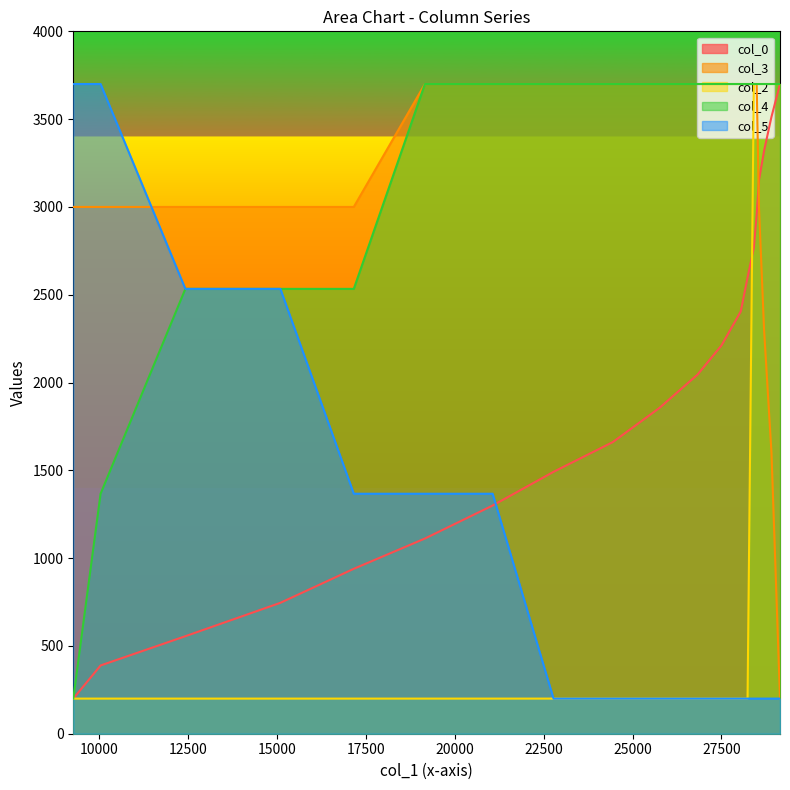

Reading left to right, extract all data points from this chart.

col_0: 200.0	388.7	555.3	745.5	939.2	1111.6	1299.6	1491.4	1660.5	1854.9	2044.8	2210.5	2404.2	2597.5	2767.7	2956.7	3152.1	3319.9	3513.0	3700.0
col_3: 3000.0	3000.0	3000.0	3000.0	3000.0	3700.0	3700.0	3700.0	3700.0	3700.0	3700.0	3700.0	3700.0	3700.0	3700.0	3700.0	3000.0	2300.0	1600.0	200.0
col_2: 200.0	200.0	200.0	200.0	200.0	200.0	200.0	200.0	200.0	200.0	200.0	200.0	200.0	200.0	3700.0	3700.0	3700.0	3700.0	3700.0	3700.0
col_4: 200.0	1366.7	2533.3	2533.3	2533.3	3700.0	3700.0	3700.0	3700.0	3700.0	3700.0	3700.0	3700.0	3700.0	3700.0	3700.0	3700.0	3700.0	3700.0	3700.0
col_5: 3700.0	3700.0	2533.3	2533.3	1366.7	1366.7	1366.7	200.0	200.0	200.0	200.0	200.0	200.0	200.0	200.0	200.0	200.0	200.0	200.0	200.0